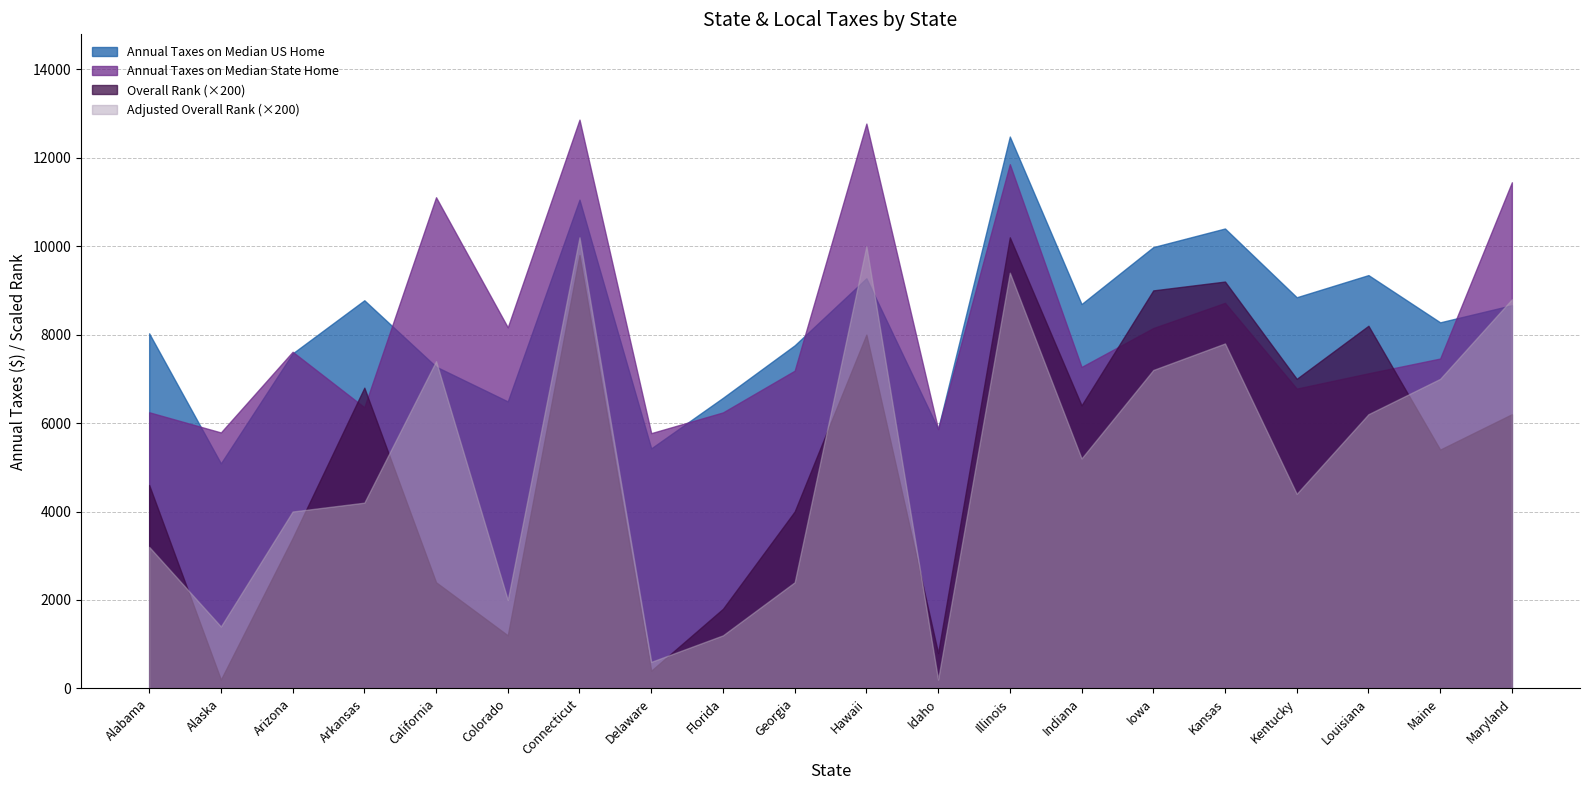

Between Colorado and Connecticut, which is larger?

Connecticut